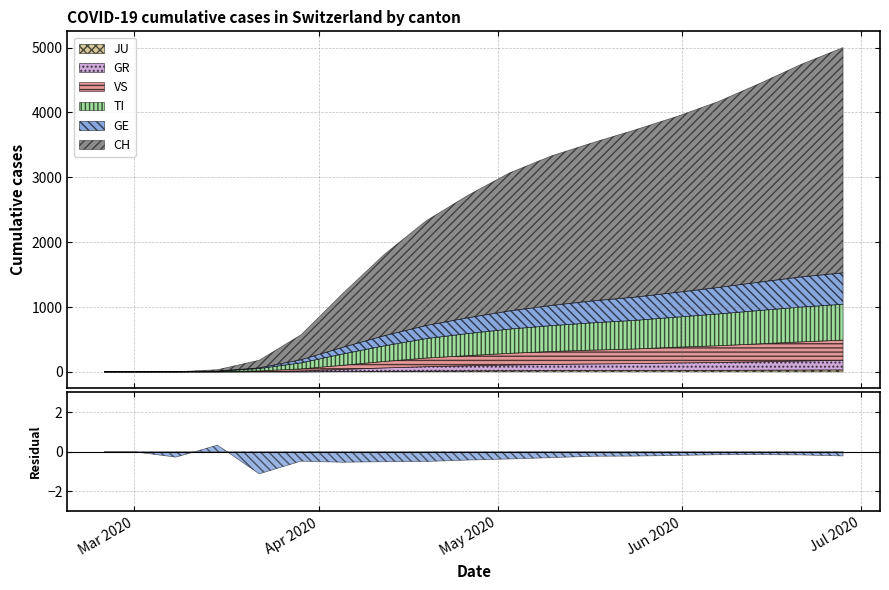

At which label is JU closest to 15?

2020-04-26